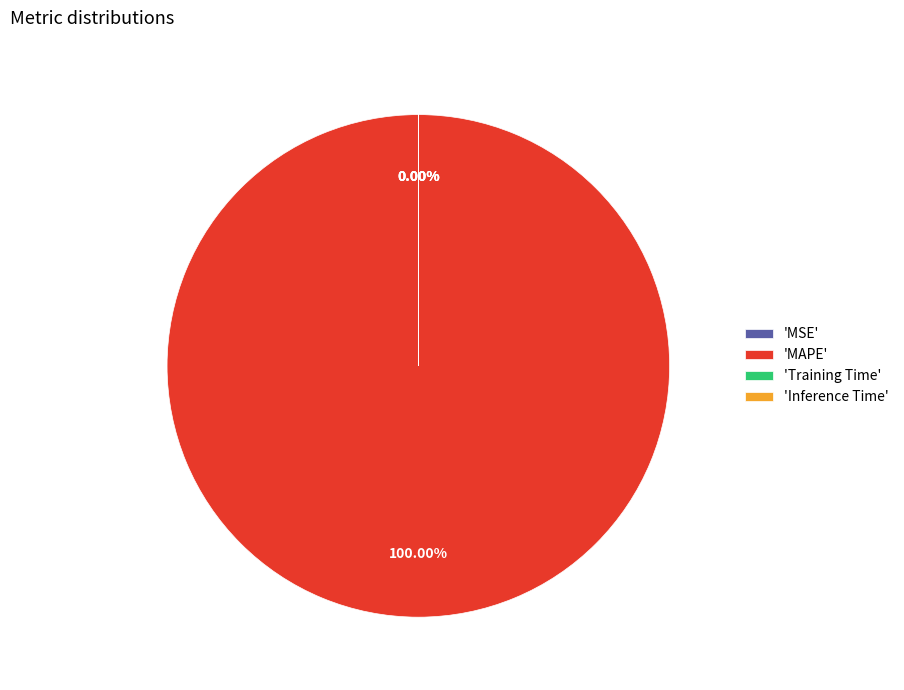

Which slice is the largest?

'MAPE'